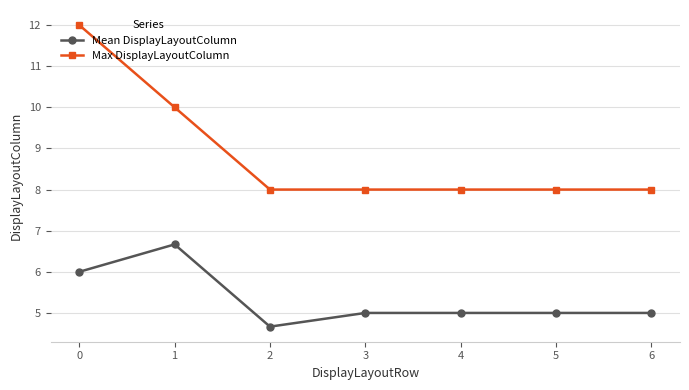

What is the difference between the maximum and second lowest values in the Mean DisplayLayoutColumn series?

1.7